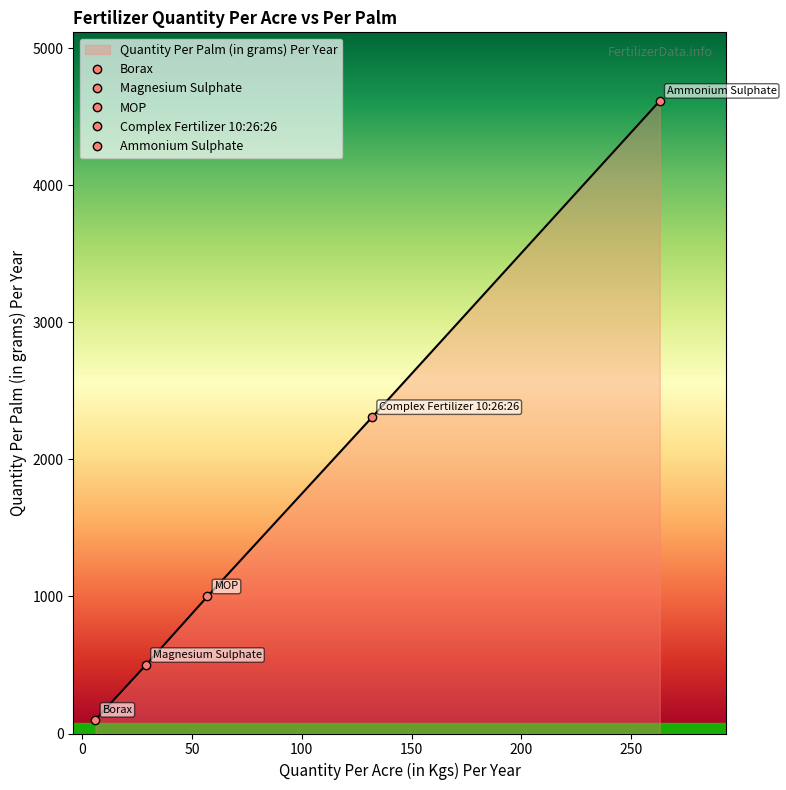

What is the maximum value for Quantity Per Palm (in grams) Per Year?

4615